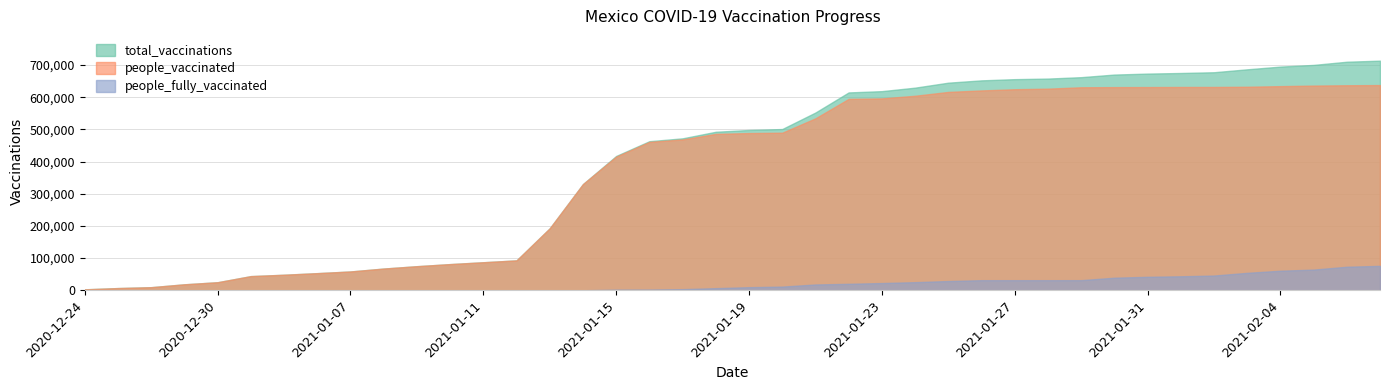

Rank the series at 2021-01-06 from highest to lowest value.

total_vaccinations, people_vaccinated, people_fully_vaccinated